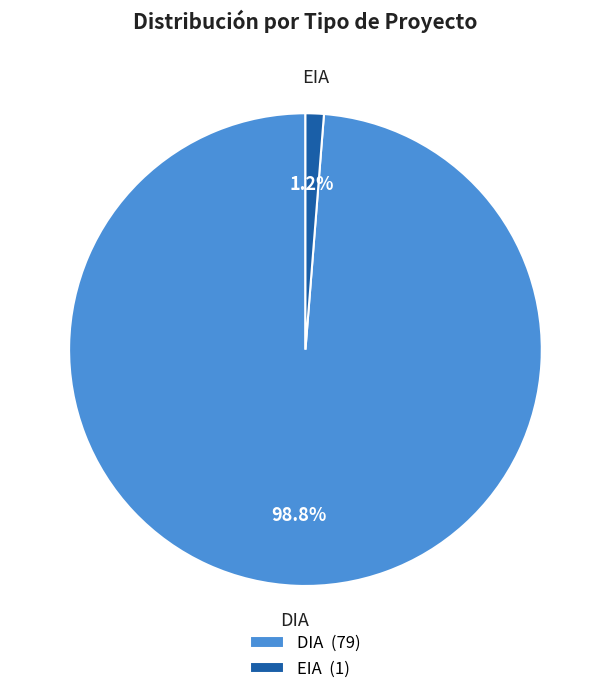

Rank the categories by value from lowest to highest.

EIA, DIA